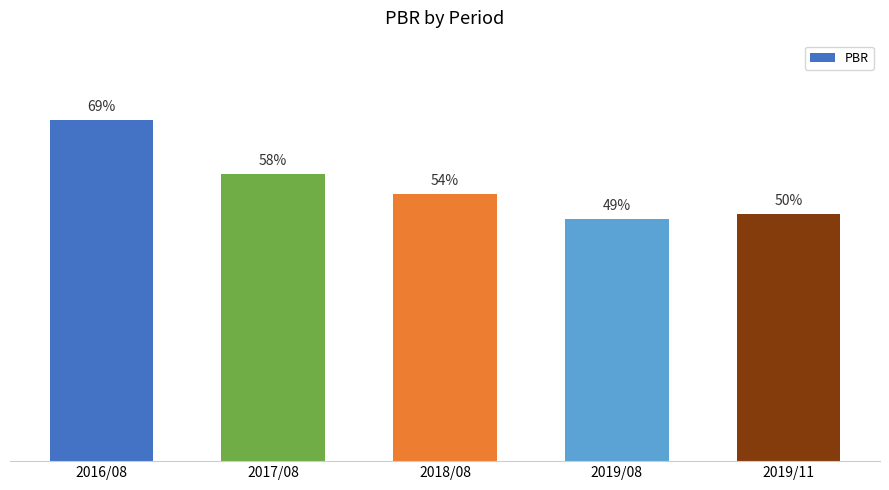

Are the bars horizontal?

No